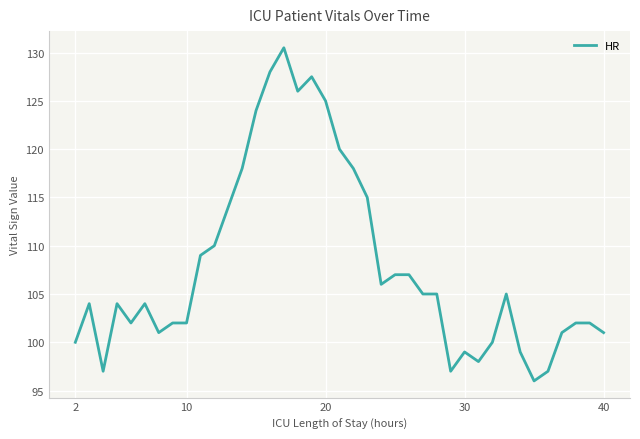

What is the maximum value shown in the chart?

130.5